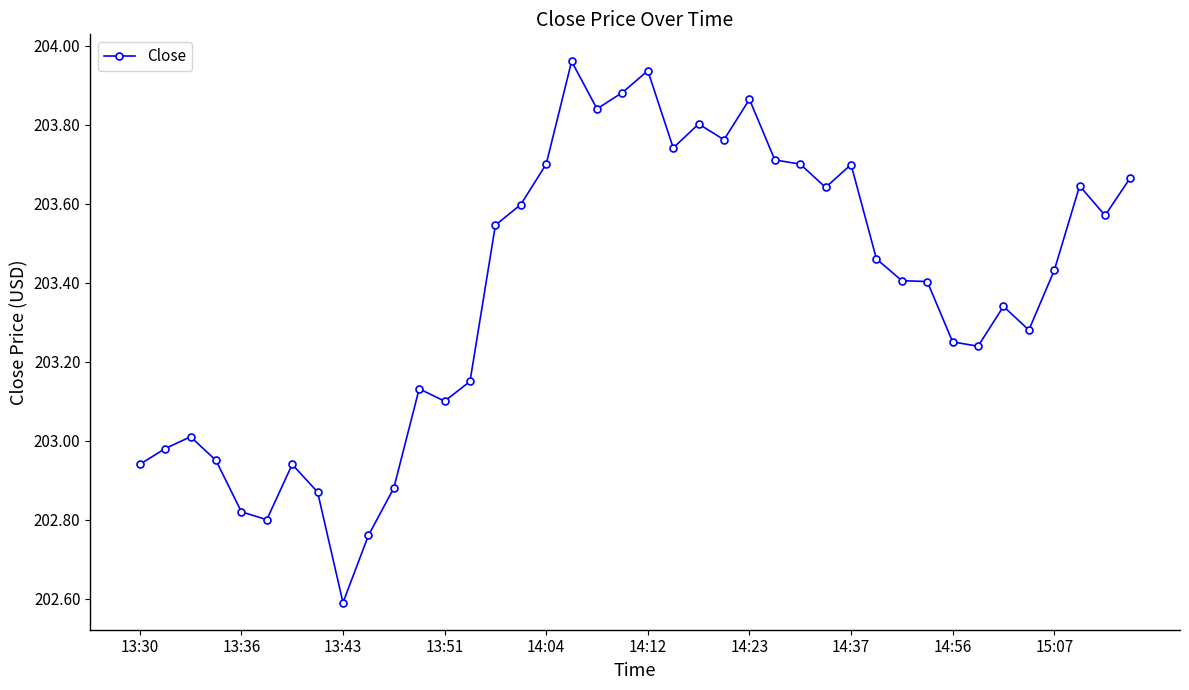

What is the sum of all values?

8135.0